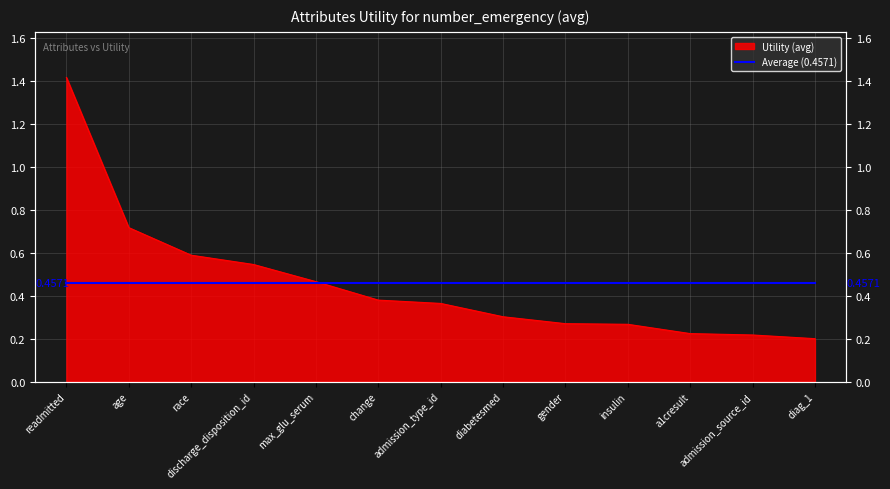

Rank the categories by value from lowest to highest.

diag_1, admission_source_id, a1cresult, insulin, gender, diabetesmed, admission_type_id, change, max_glu_serum, discharge_disposition_id, race, age, readmitted